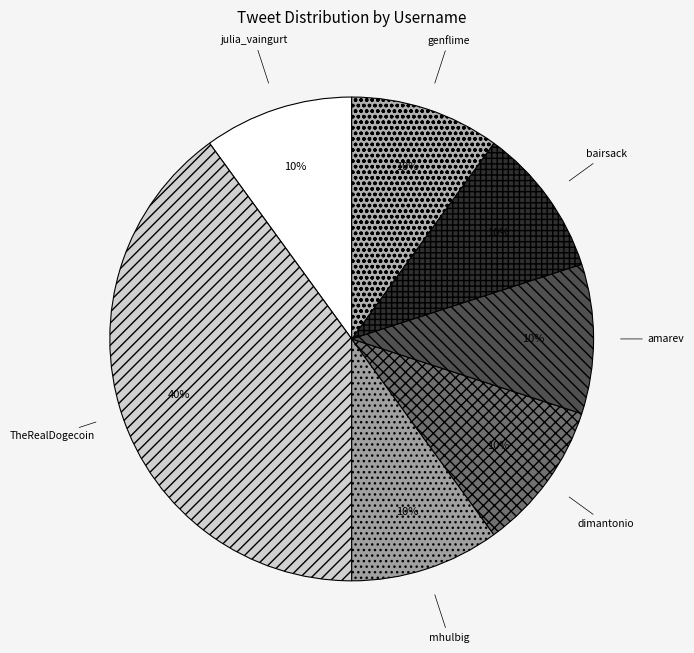

How many segments does this pie chart have?

7